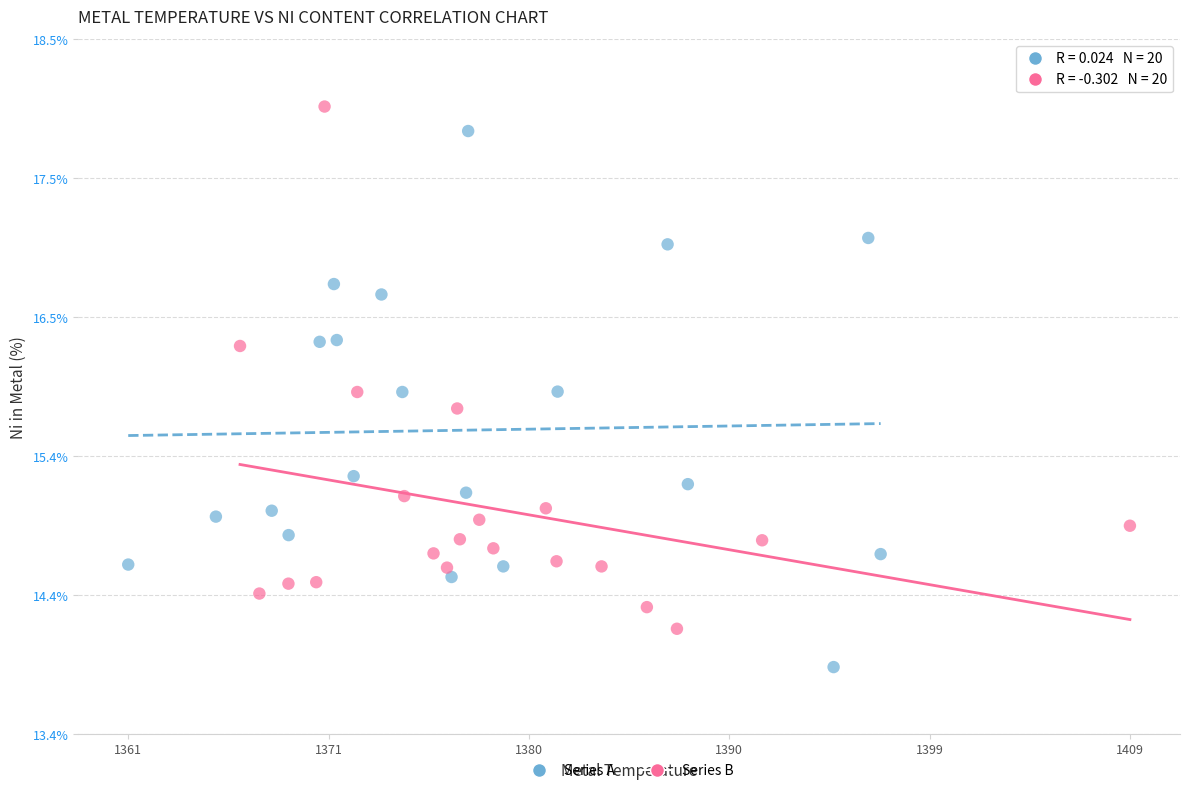

Which series reaches the minimum Y coordinate?

Series A